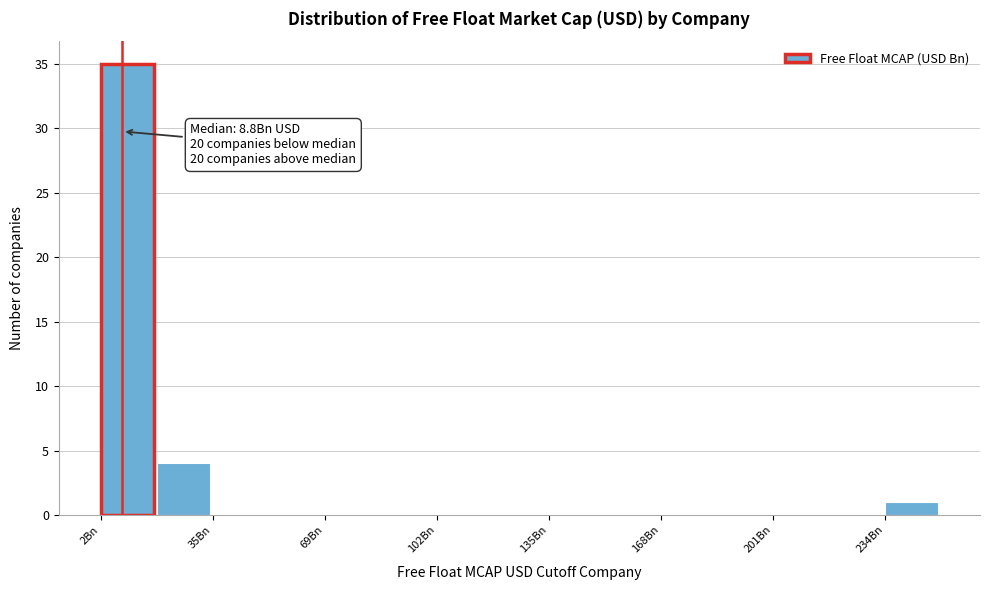

Read against the x-axis, roughly where is the centre of the tallest bar?

10